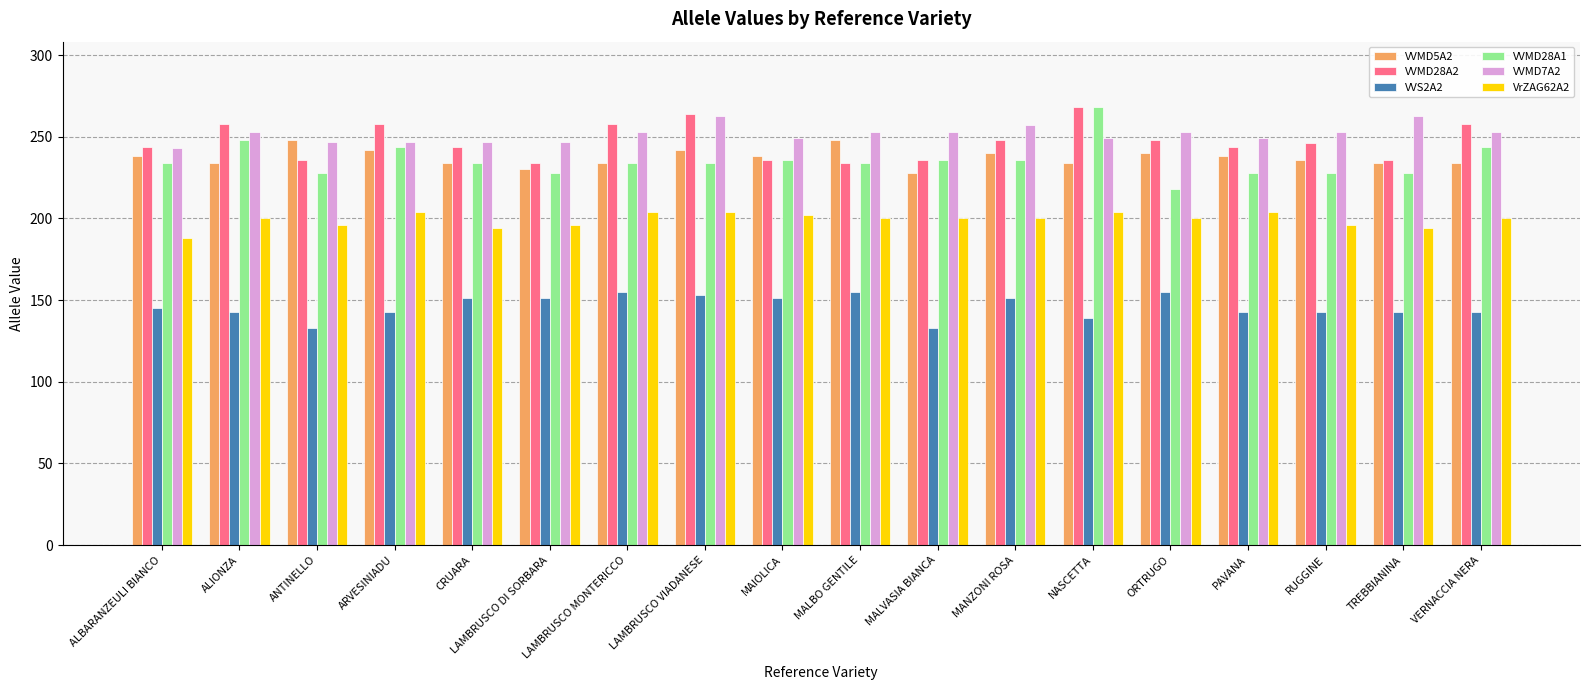

True or false: VVMD28A2 has a value of 154 at MANZONI ROSA.

False